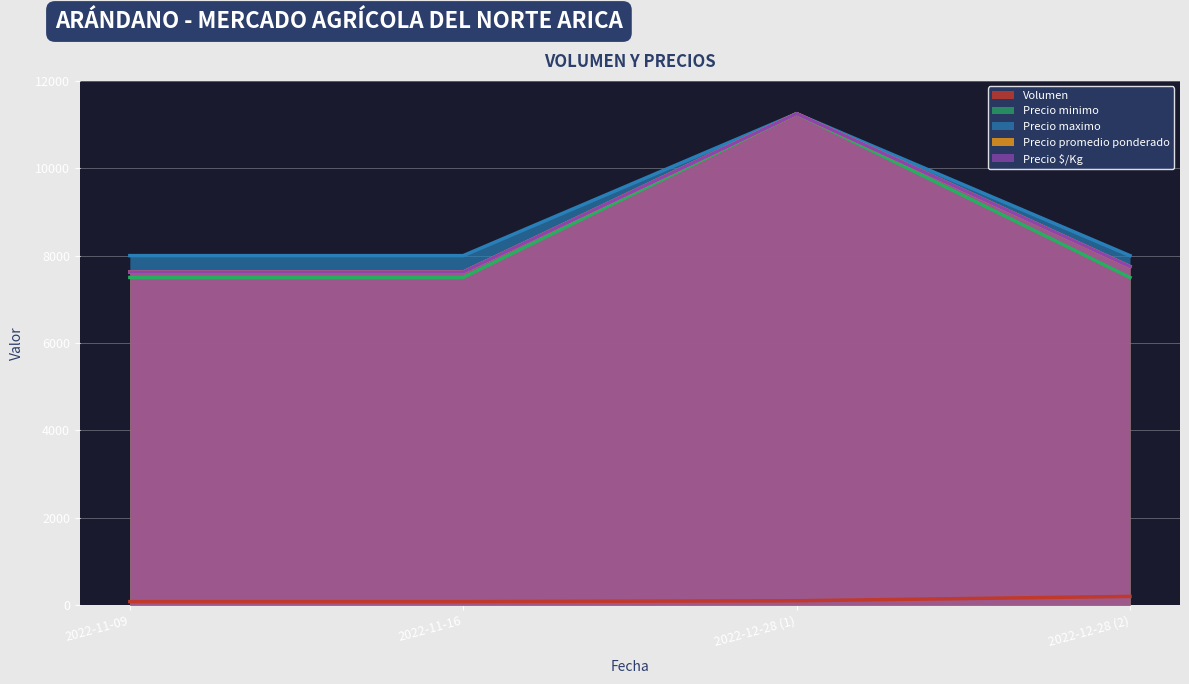

True or false: Precio $/Kg and Precio minimo cross at least once.

False